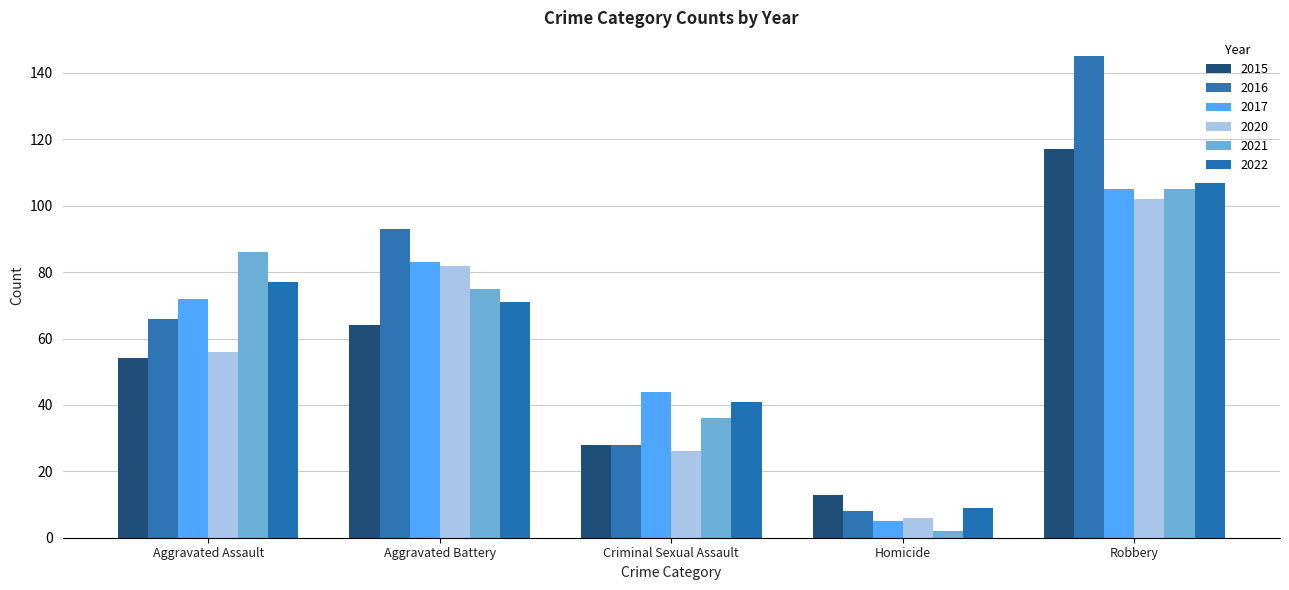

What is the sum of all 2022 values?

305